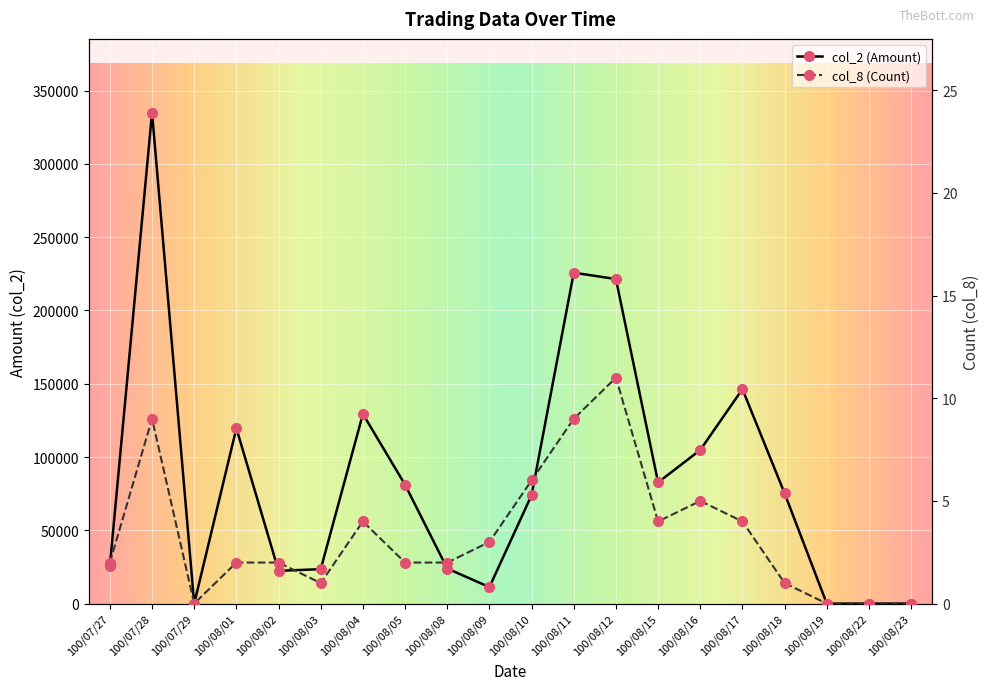

What is the value of the col_2 (Amount) point at the 7th from the left?

129370